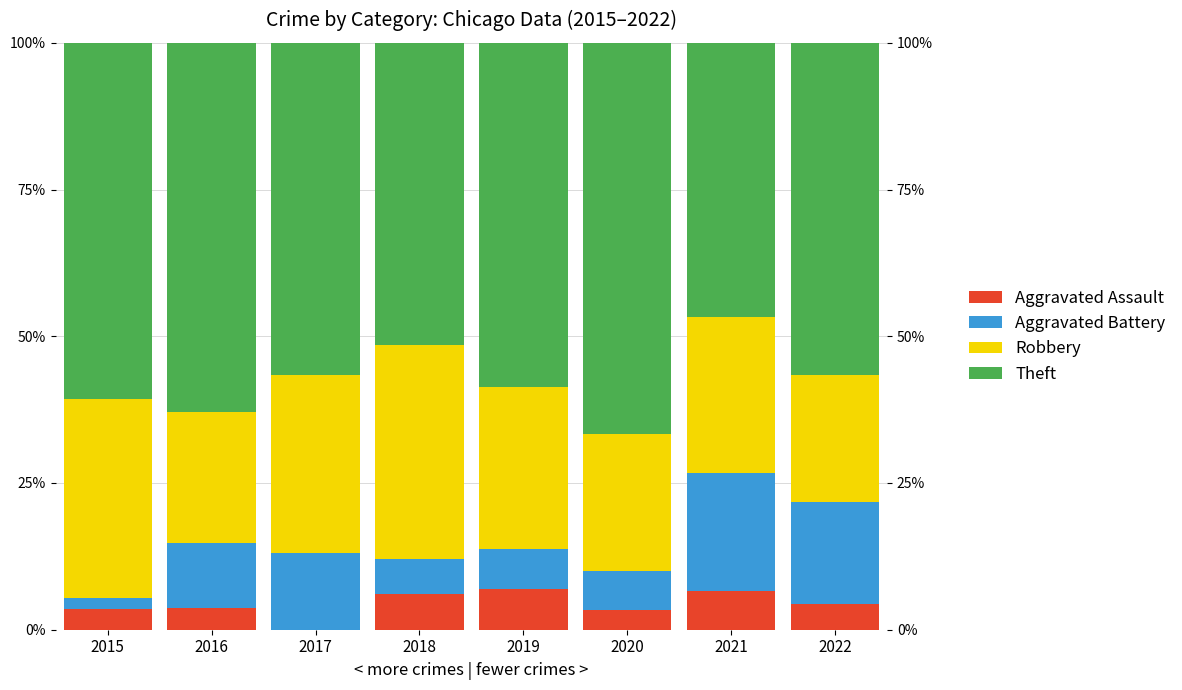

How many data points does each series have?

8